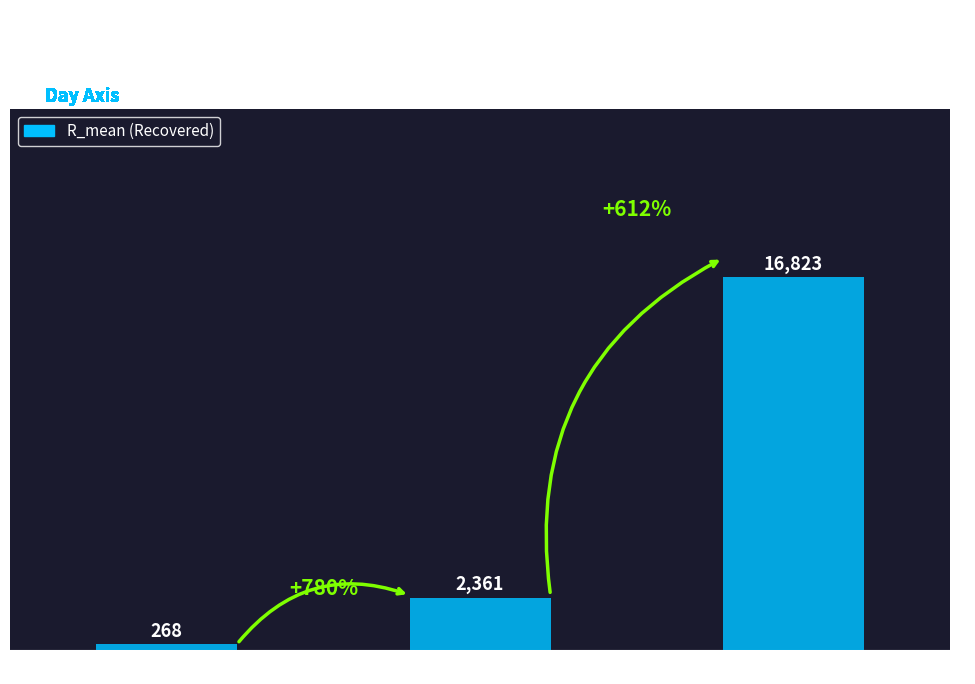

What is the difference between the second highest and minimum values?

2093.0